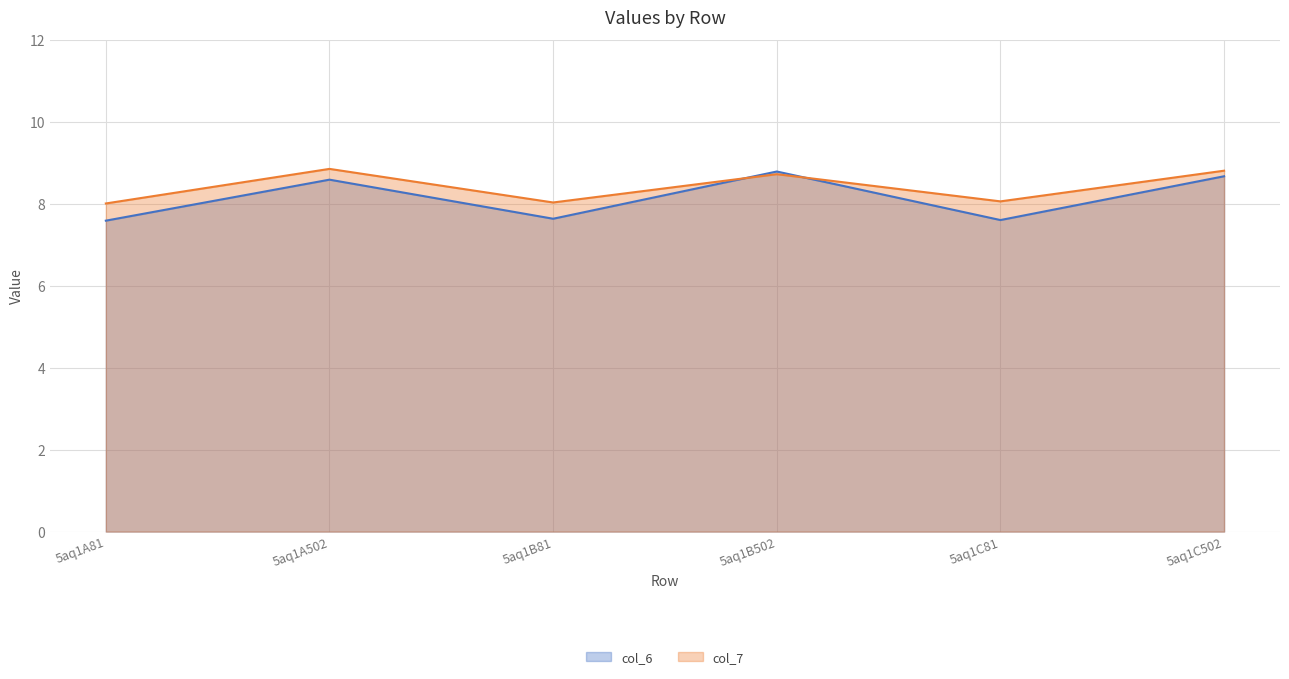

Reading left to right, list all the values displayed in this chart.

col_6: 7.6	8.6	7.6	8.8	7.6	8.7
col_7: 8.0	8.9	8.0	8.7	8.1	8.8